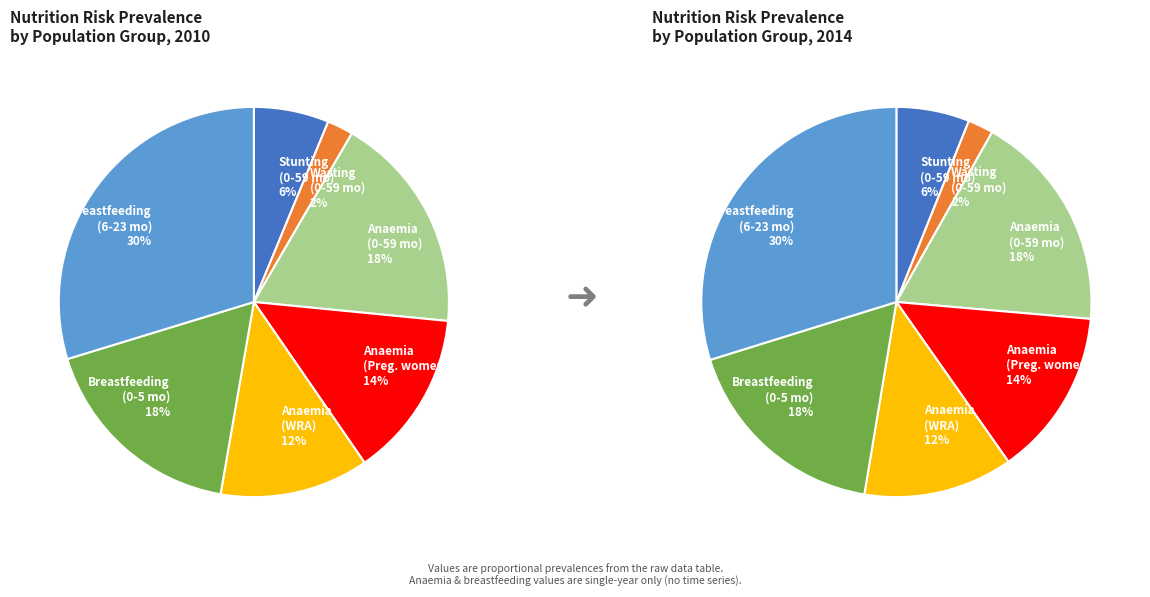

To the nearest percent, what percentage of the pie is Wasting prevalence (Children 0-59 months)?

2%